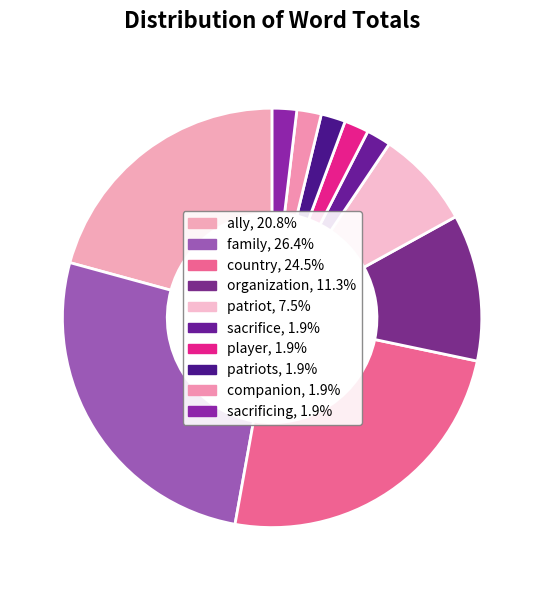

How many slices are in this pie chart?

10